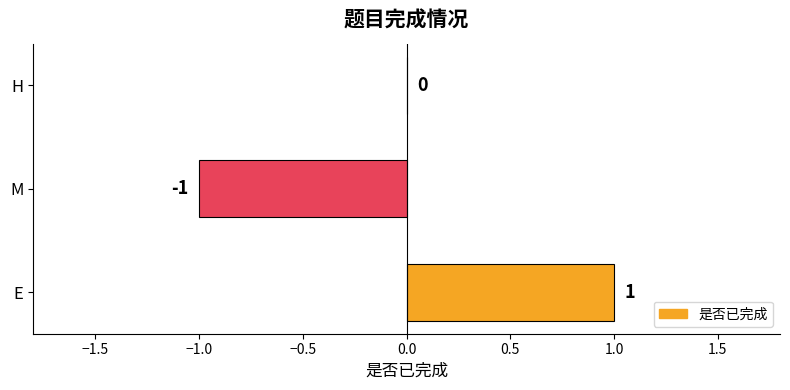

Which has a higher value, M or E?

E